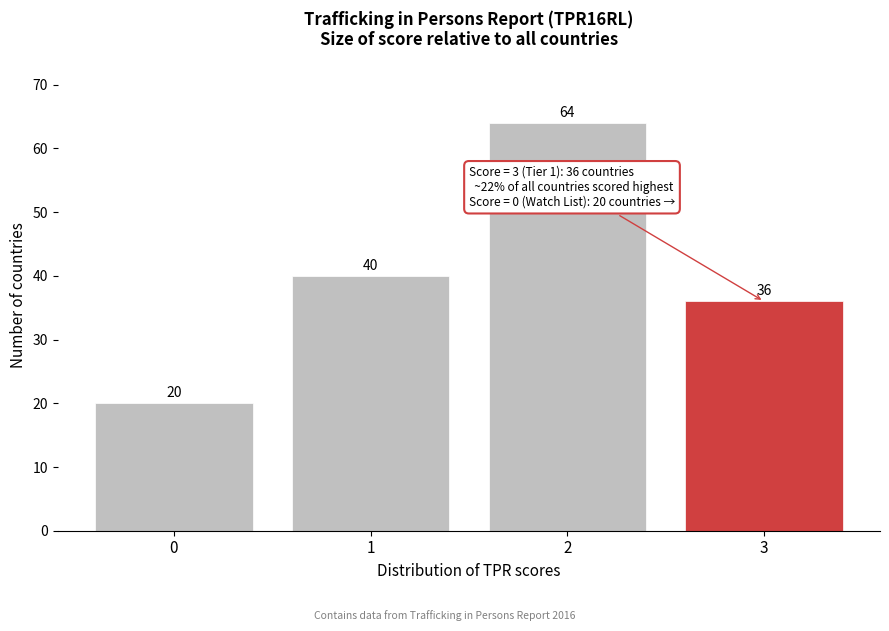

Reading left to right, what are all the values shown in this chart?

0=20	1=40	2=64	3=36